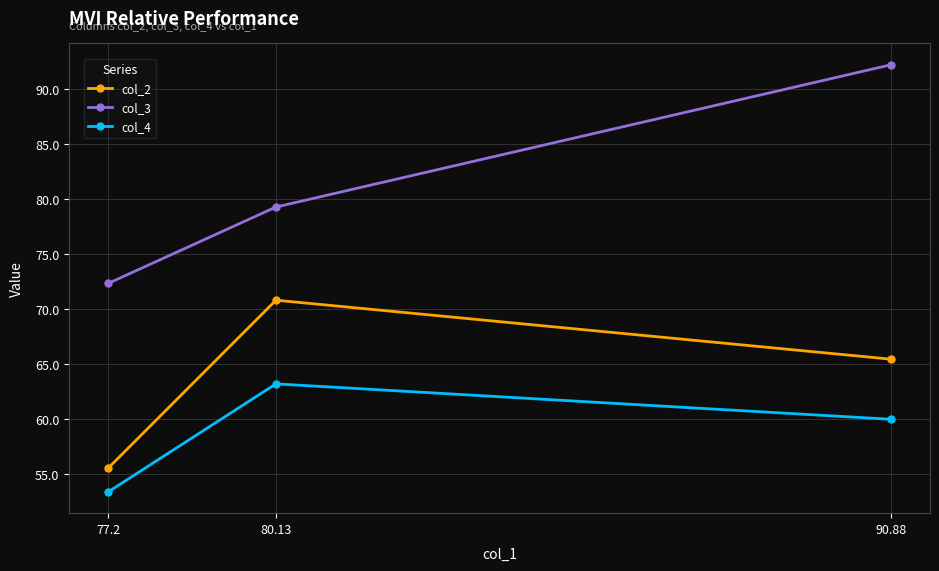

The col_3 series shows 41.4 at 80.13. True or false?

False